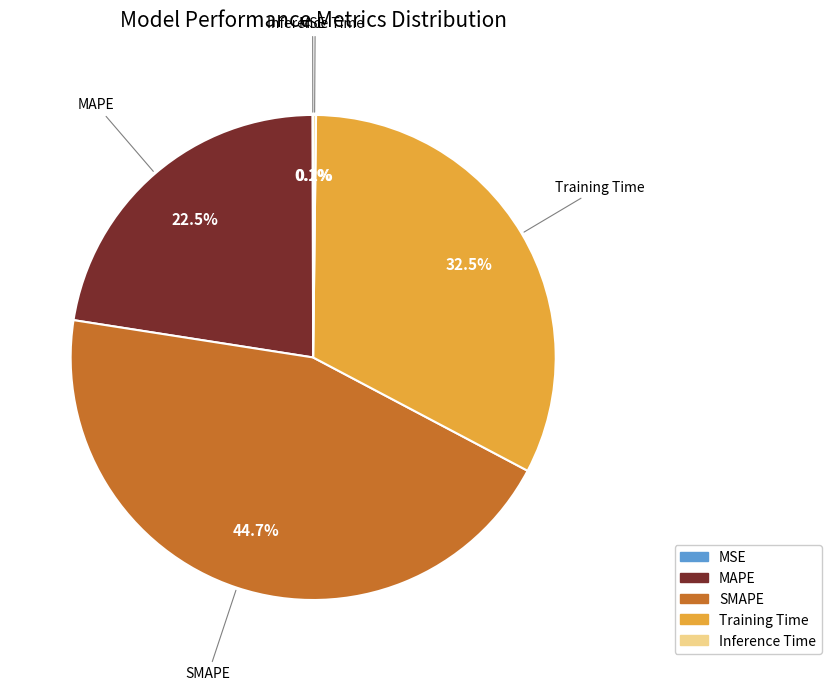

Combined, do SMAPE and MAPE account for over 50%?

Yes